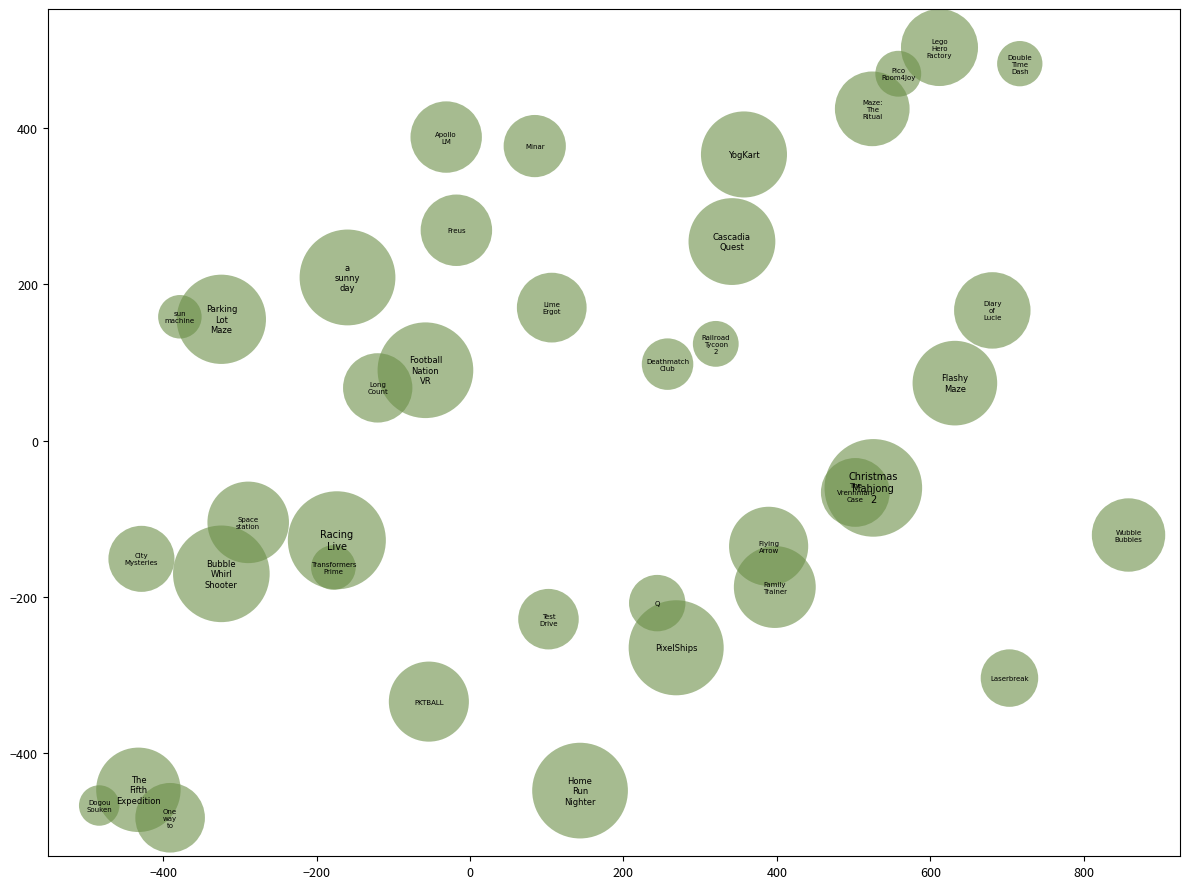

What is the range of X values (max minus min)?

1342.0